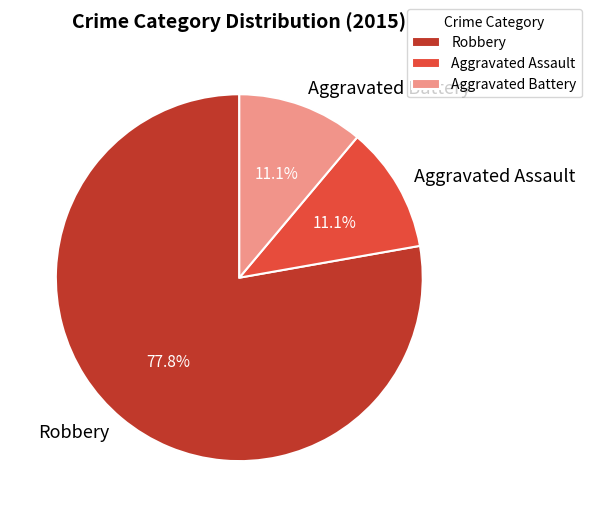

Does Aggravated Assault represent more than half of the total?

No